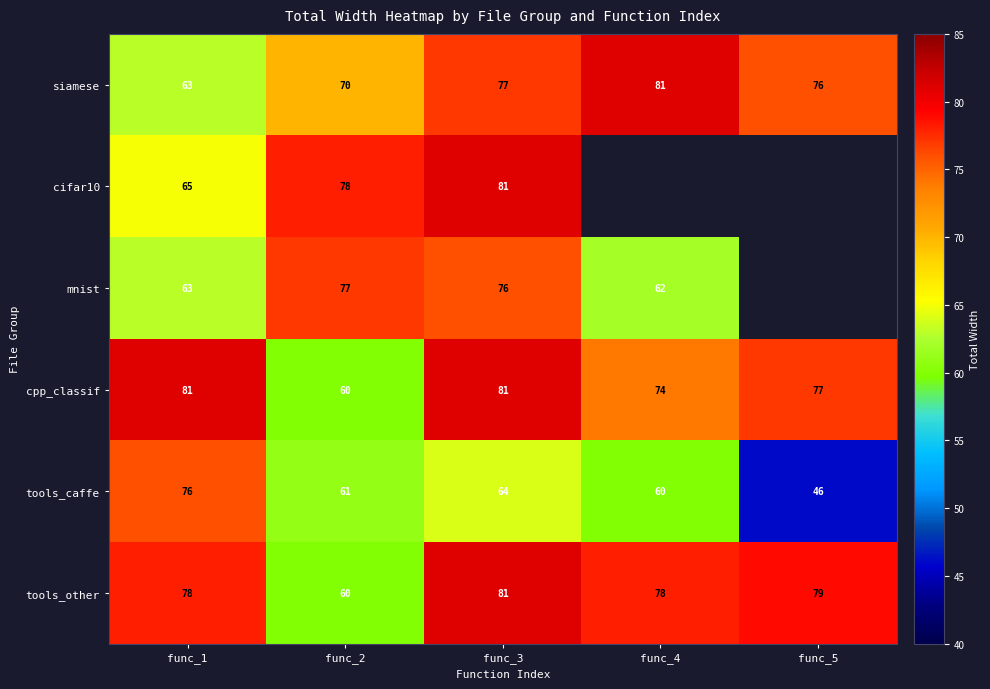

What is the spread (max minus min) of values at func_3?

17